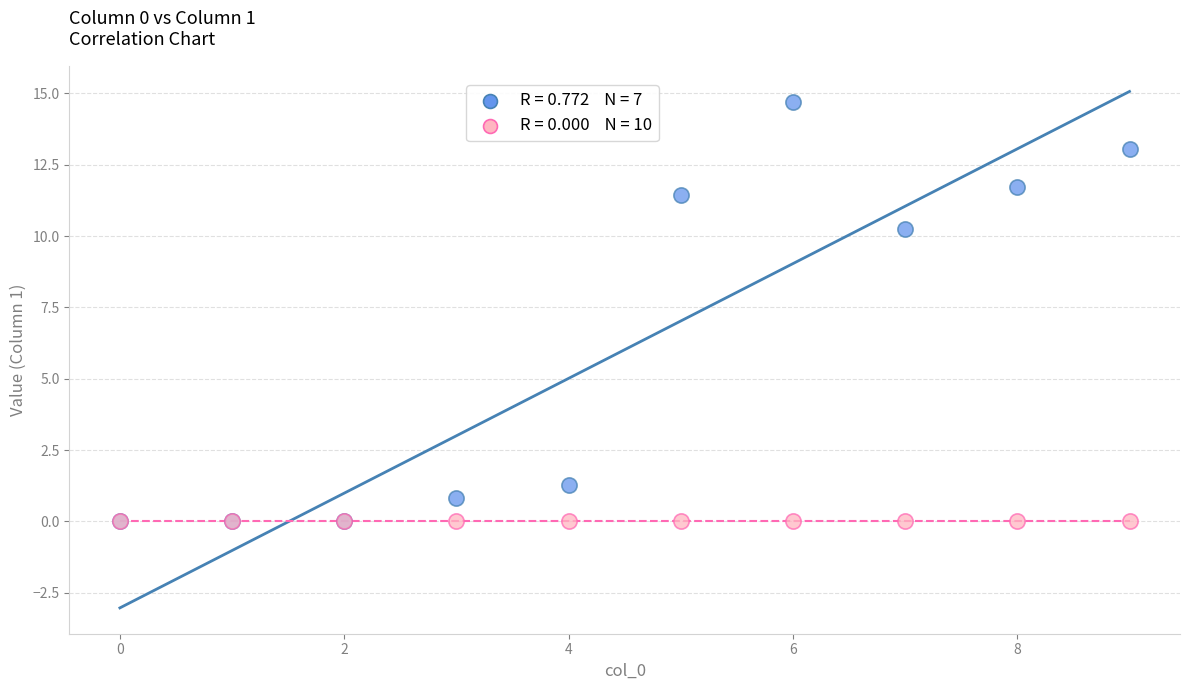

Across all series, what Y value is closest to 7?

10.2